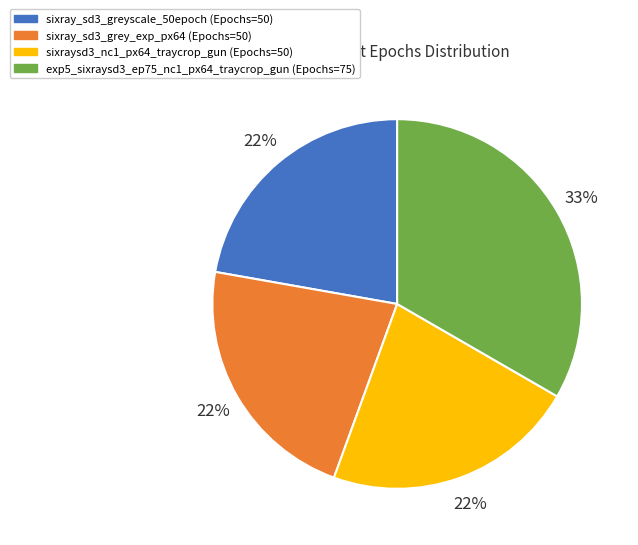

Which has a higher value, exp5_sixraysd3_ep75_nc1_px64_traycrop_gun or sixray_sd3_grey_exp_px64?

exp5_sixraysd3_ep75_nc1_px64_traycrop_gun